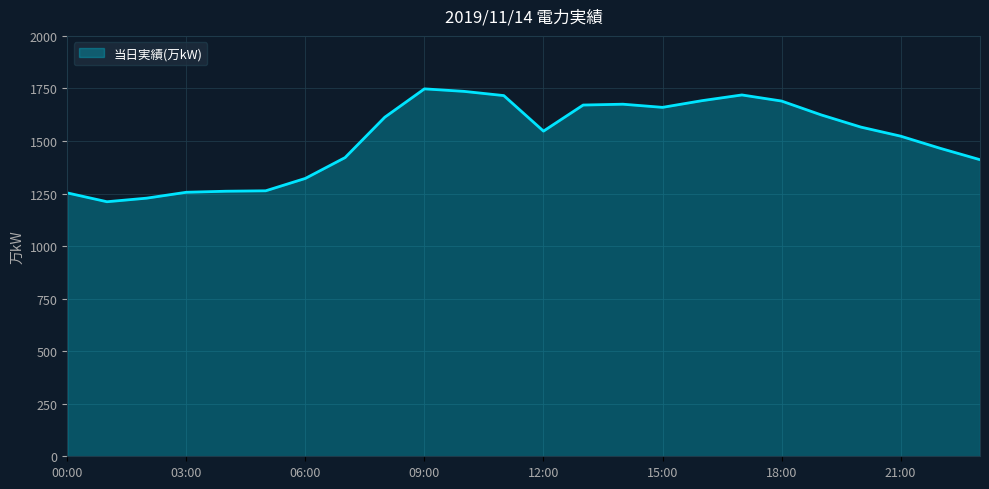

What is the greatest value displayed?

1748